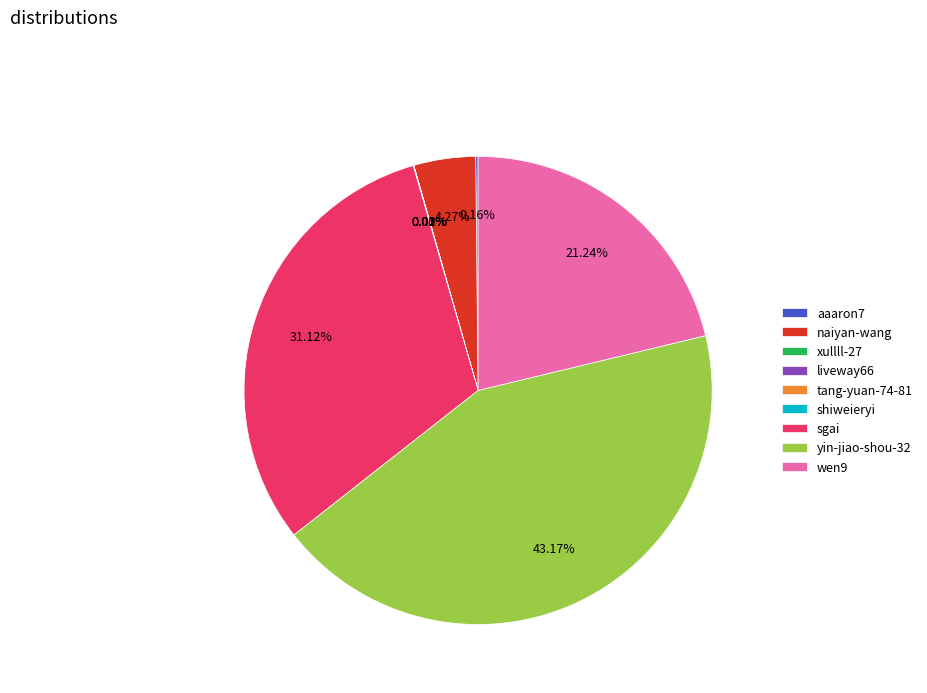

Which category has the biggest portion of the pie?

yin-jiao-shou-32